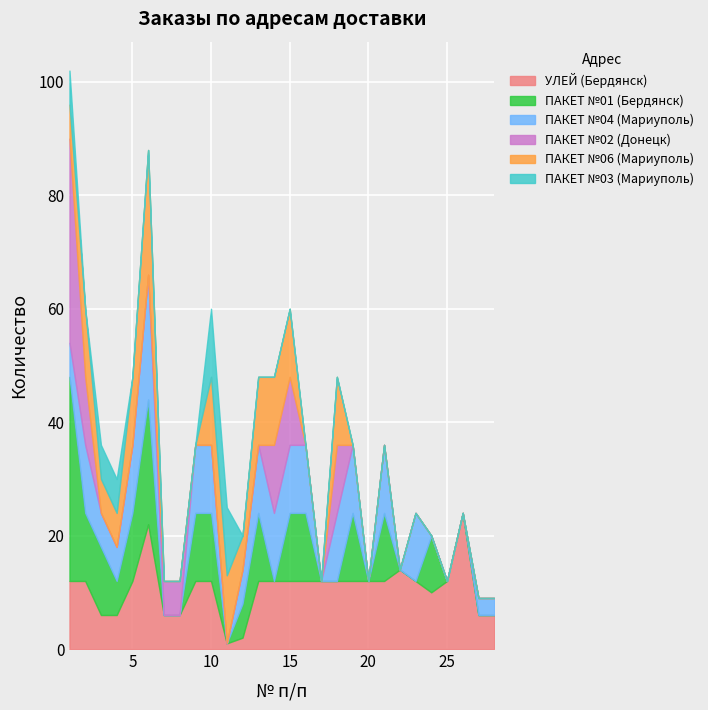

What is the sum of all ПАКЕТ №01 (Бердянск) values?

200